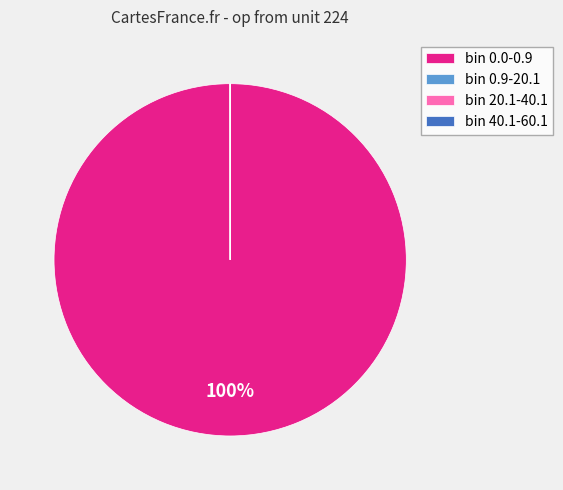

To the nearest percent, what is the difference between the largest and smallest slice percentages?

100%